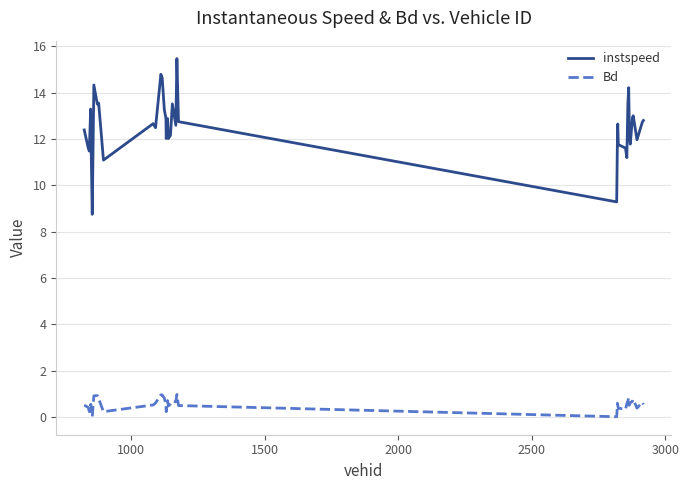

True or false: instspeed and Bd intersect in this chart.

False